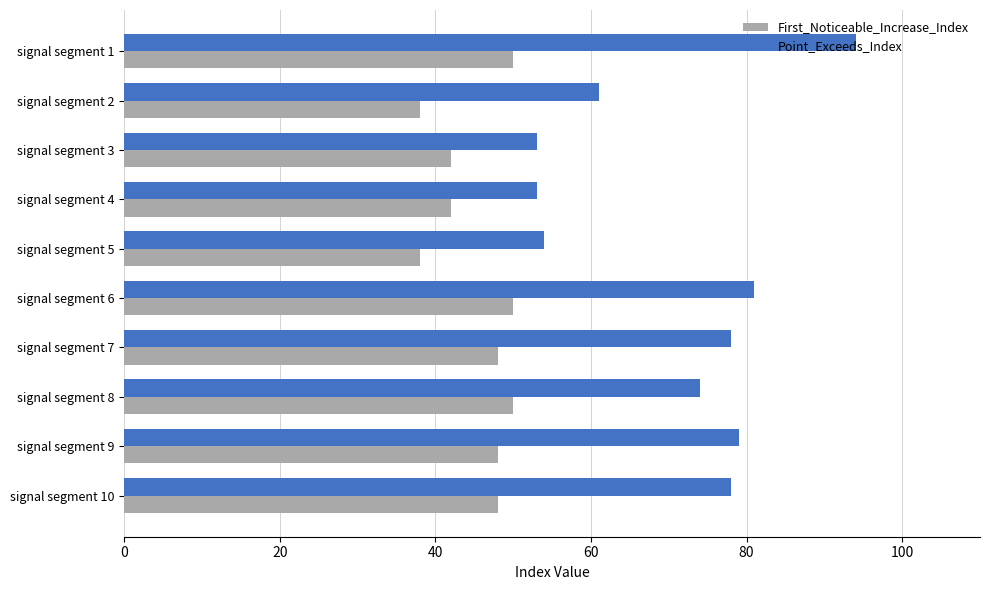

What is the sum of all Point_Exceeds_Index values?

705